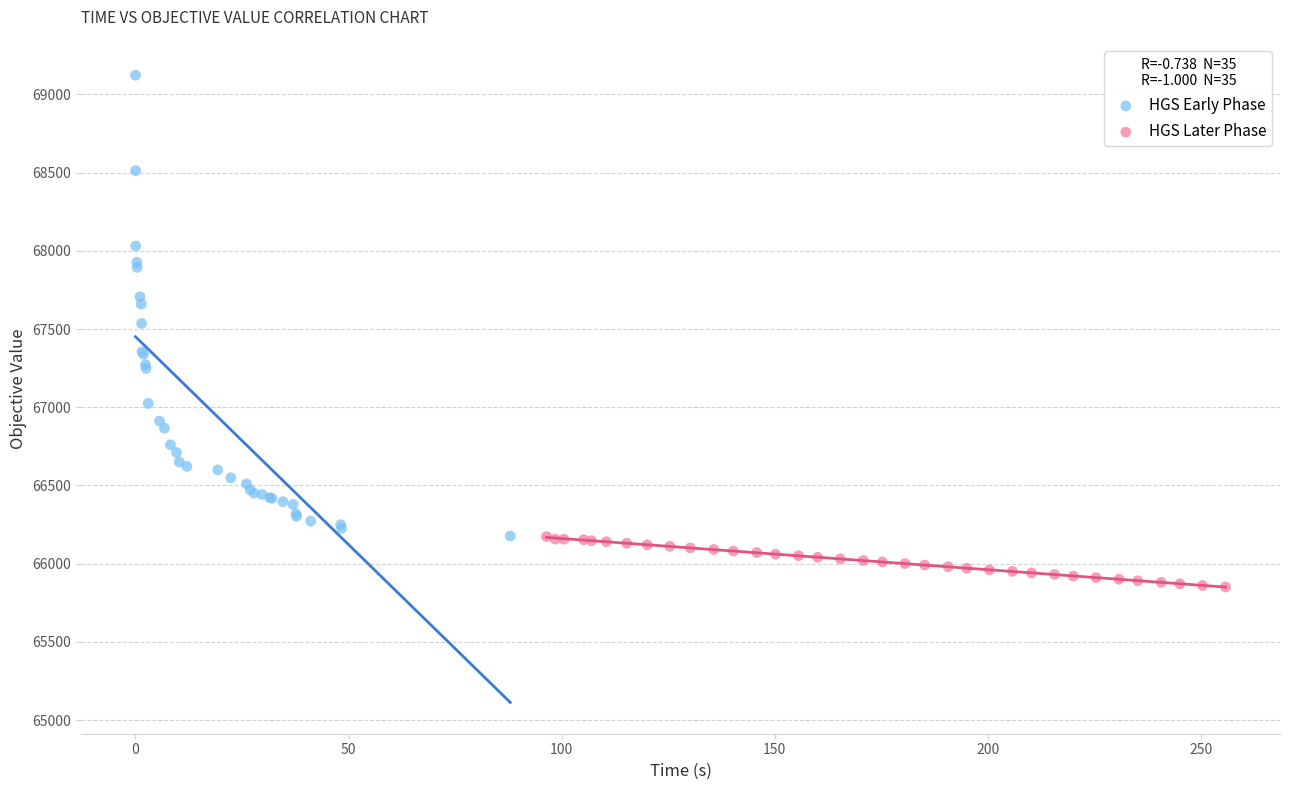

Which series contains the highest Y value?

HGS Early Phase